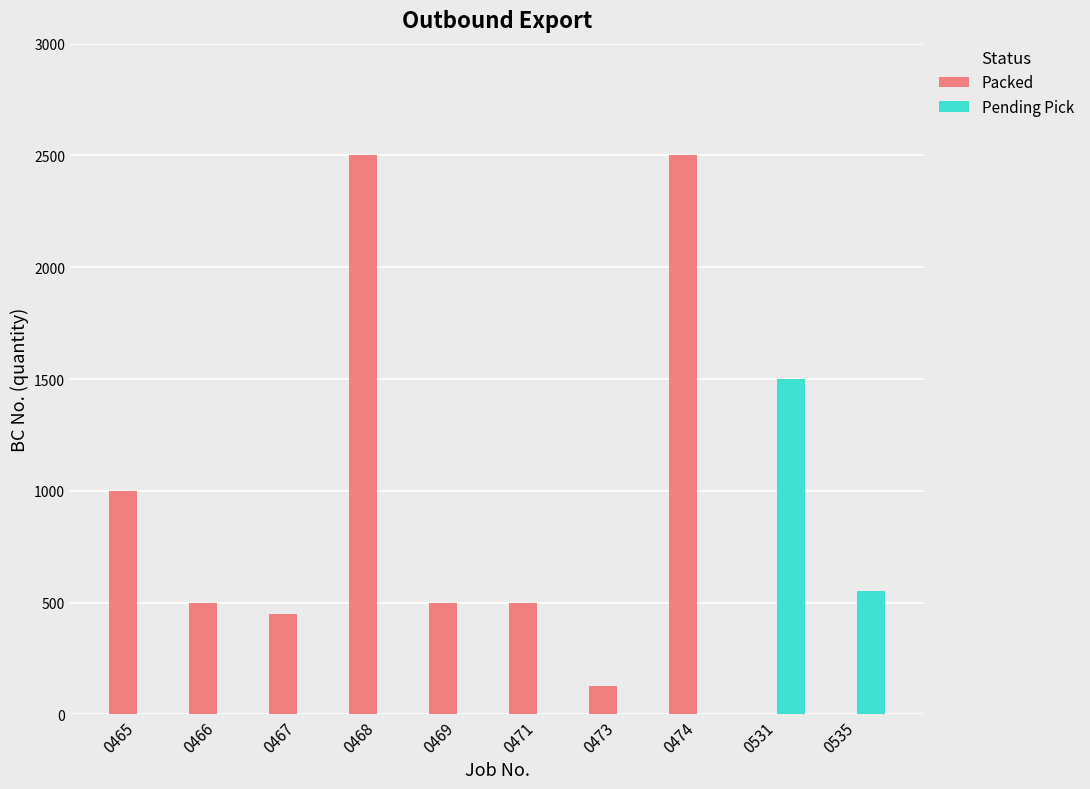

Is it true that Packed equals 1000 at 0465?

True